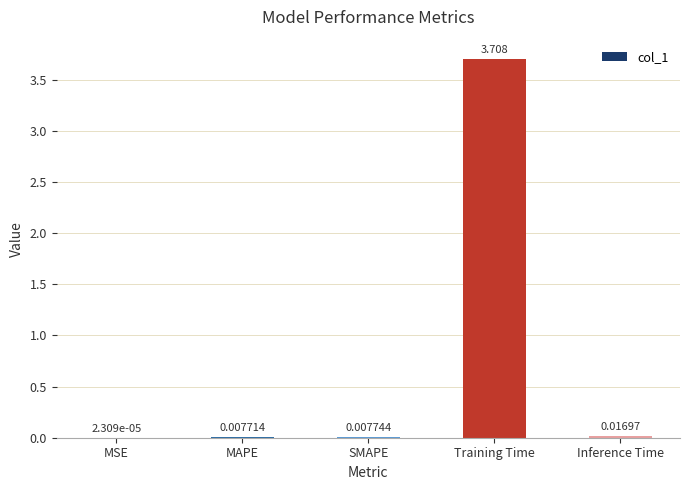

Which category has the highest value across all series?

Training Time